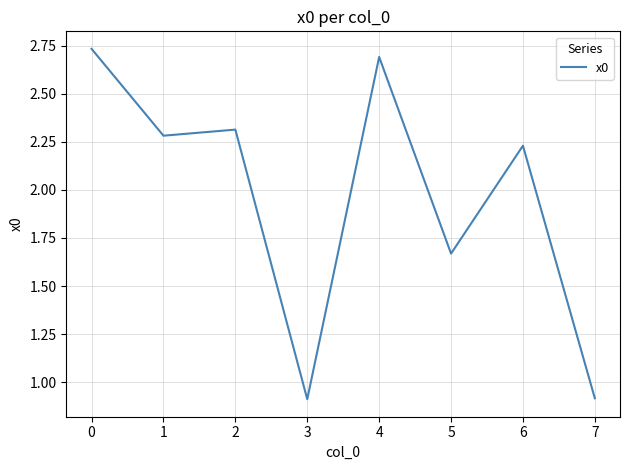

What is the change in value from 4 to 7?

-1.8